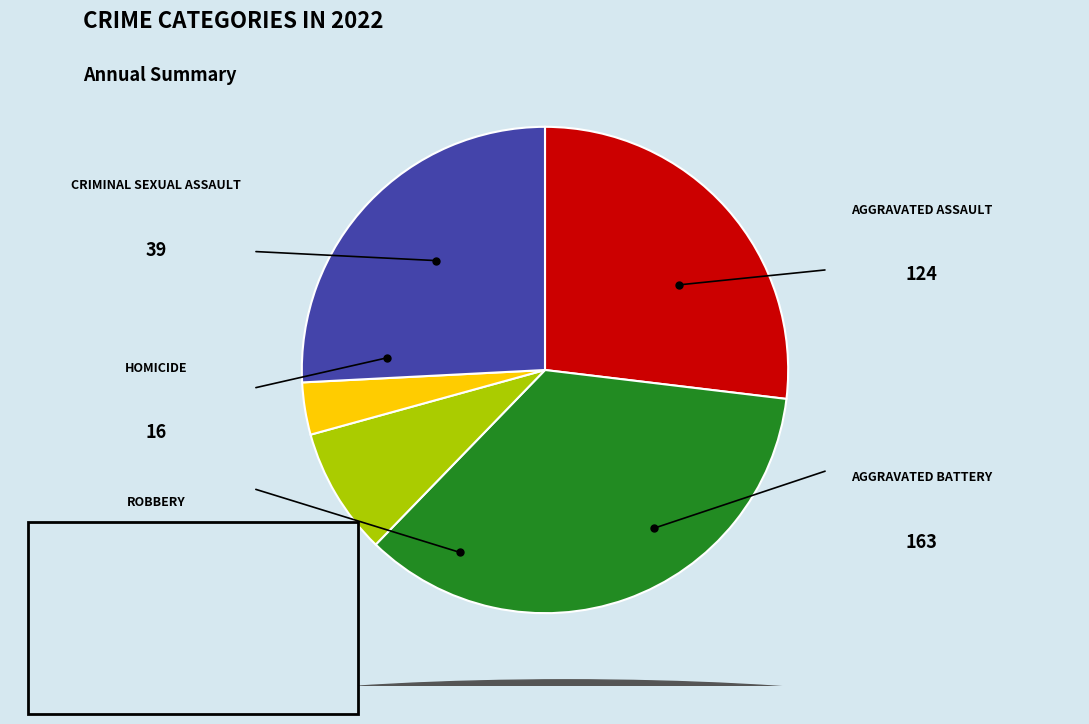

Is there any slice that represents more than half of the pie?

No